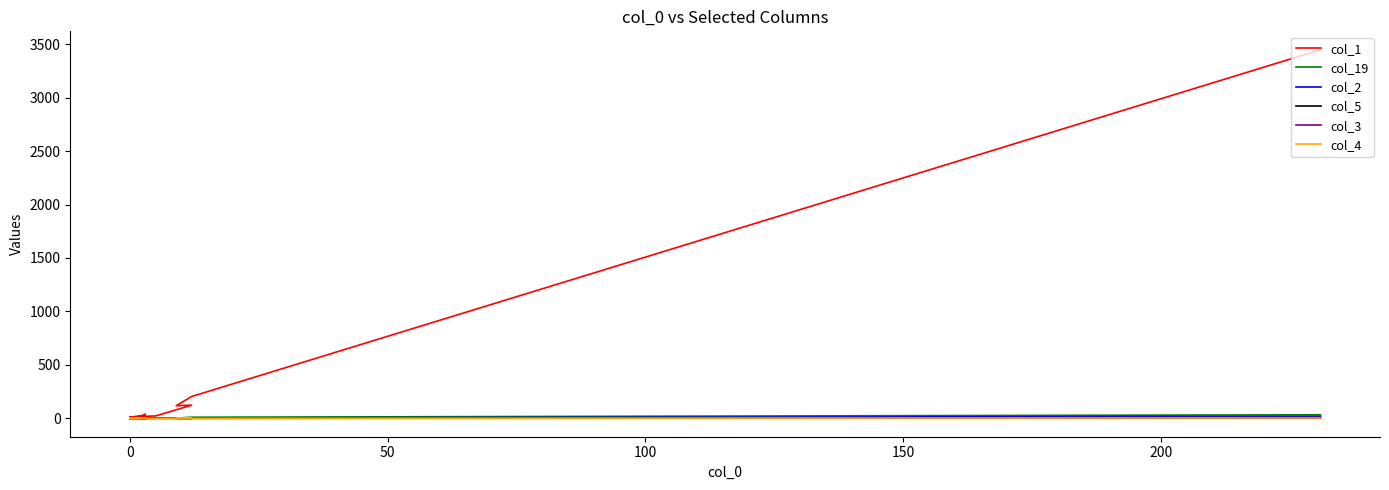

What is the difference between the maximum and second lowest values in the col_4 series?

3